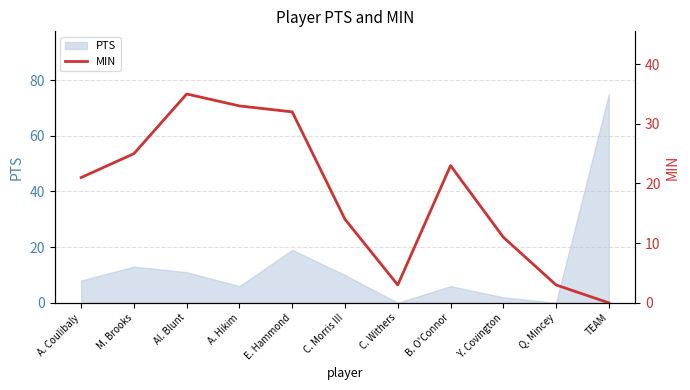

Read the PTS value at TEAM.

75